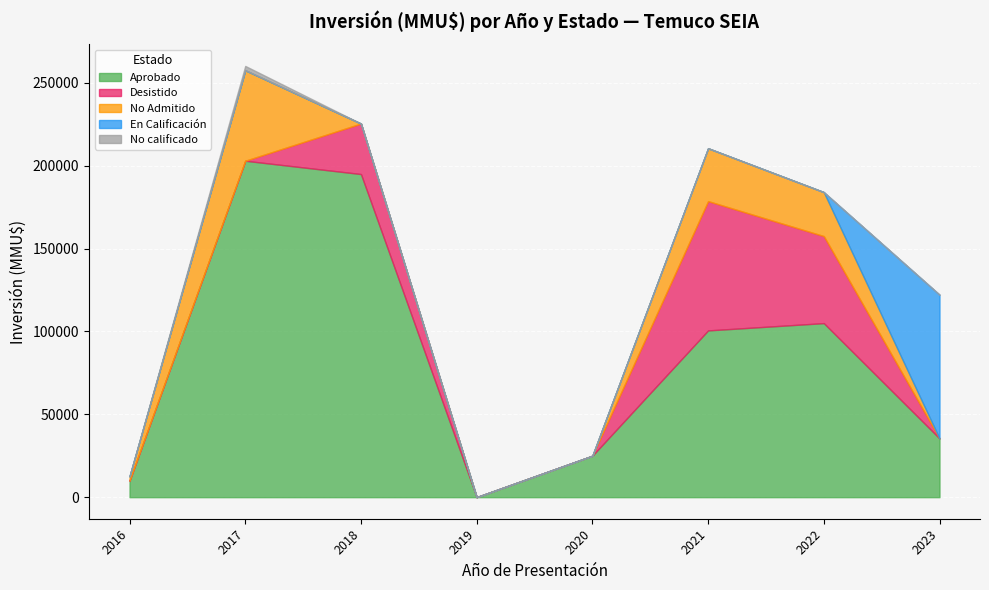

True or false: No calificado and Aprobado cross at least once.

True